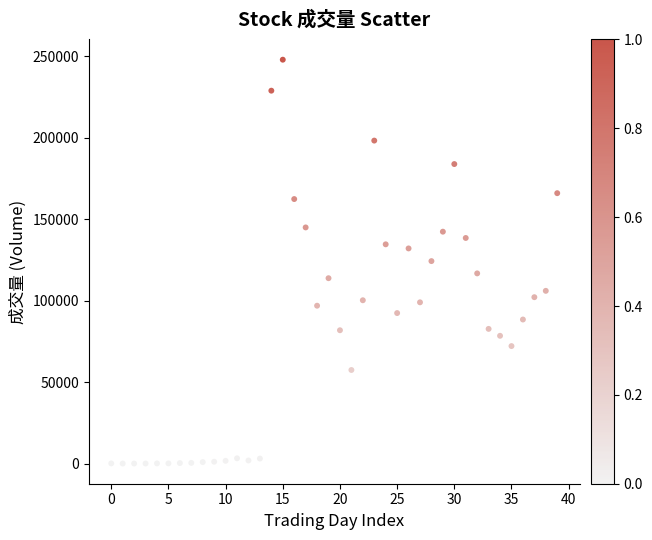

What is the range of Y values (max minus min)?

247886